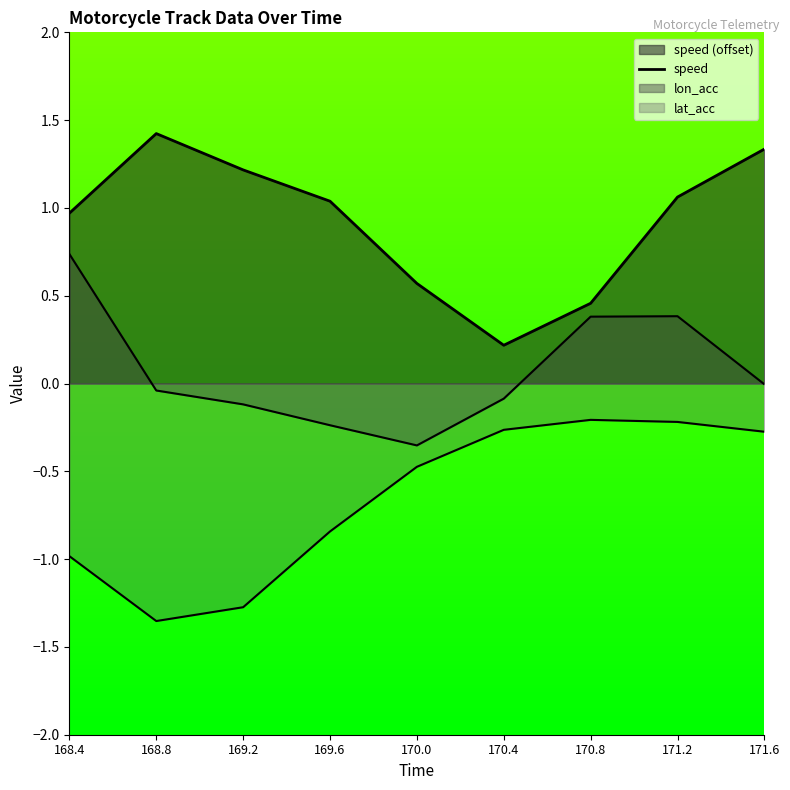

At which category does the data reach its first local peak?

168.8